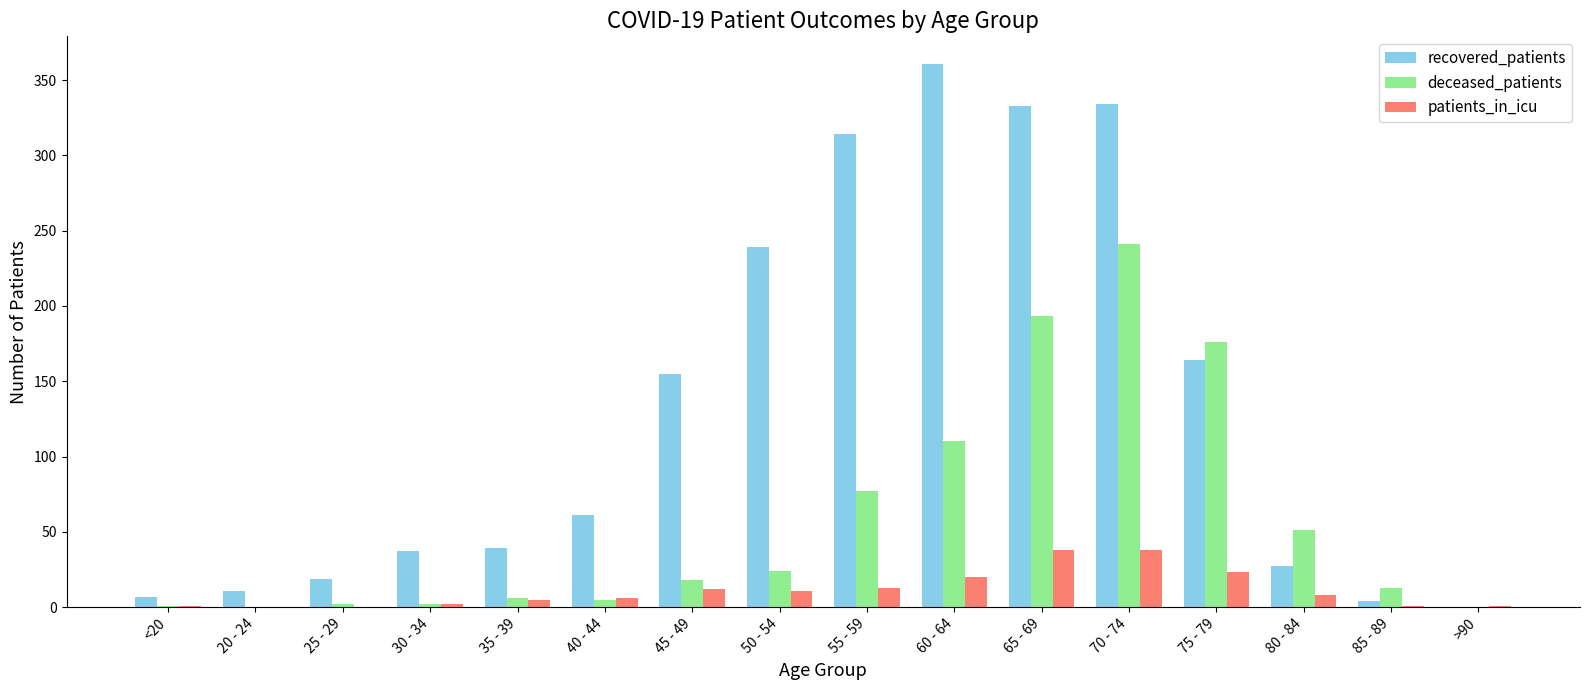

What is the sum of all recovered_patients values?

2105